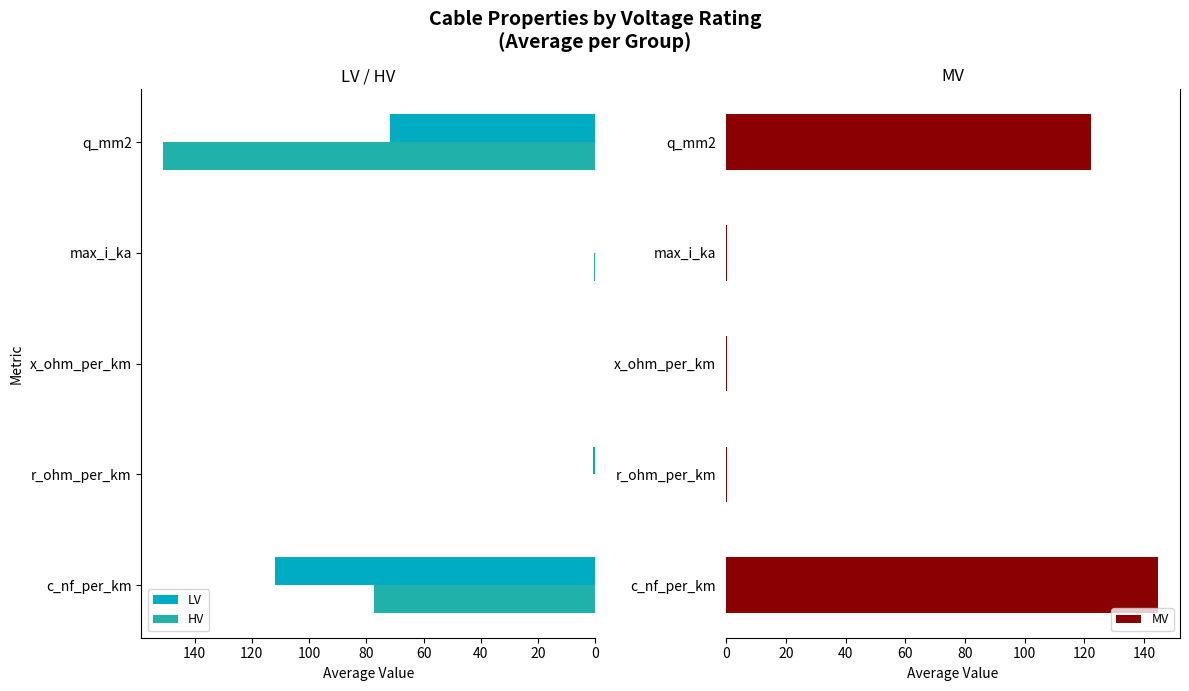

At which label does MV reach its peak?

c_nf_per_km